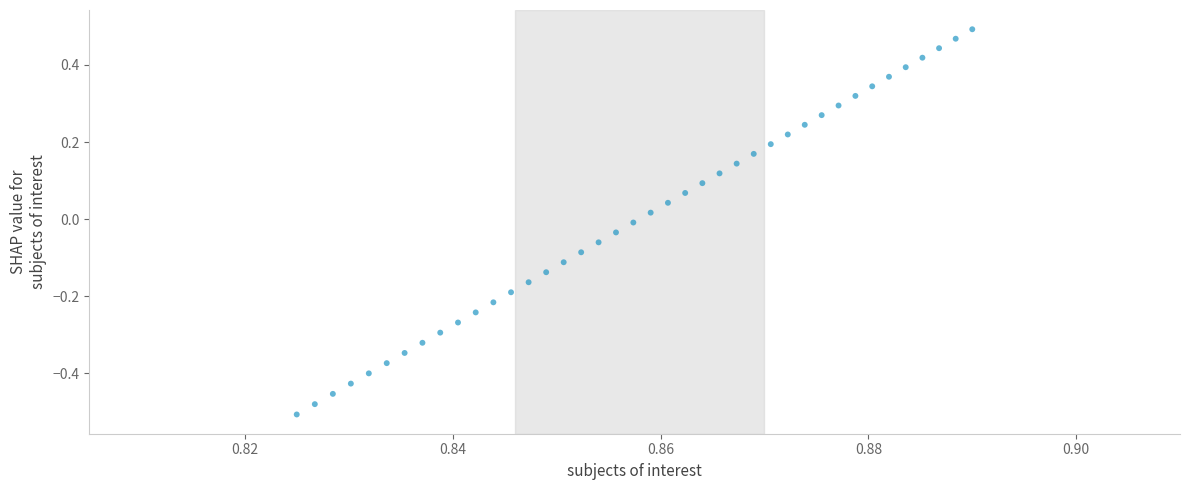

What is the range of Y values (max minus min)?

1.0